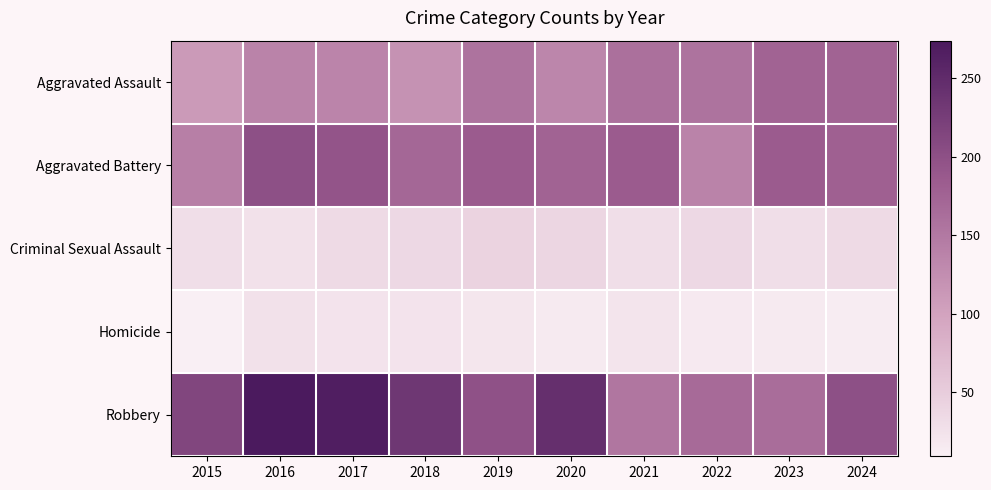

What is the total value across all series at 2015?

503